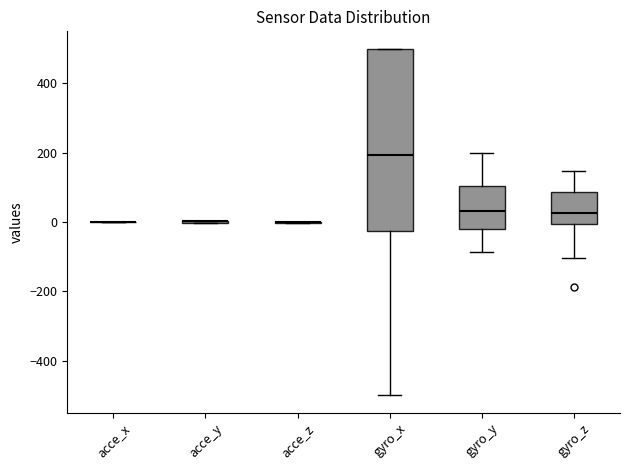

Where is the upper edge of the box for gyro_x on the y-axis? The values are not printed on the chart, so give them approximately, as read against the axis.

500